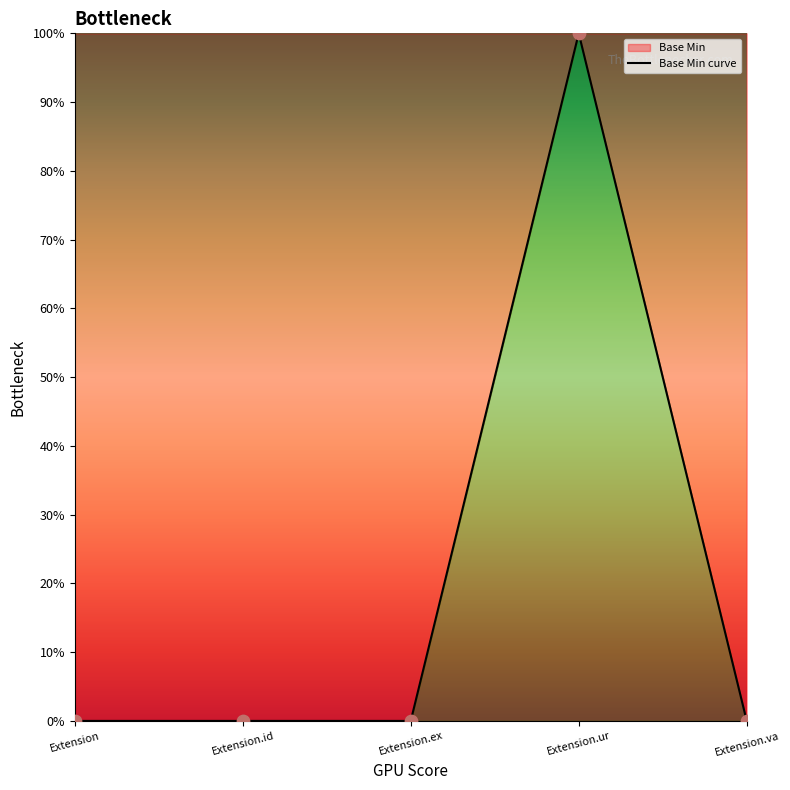

Between Extension.id and Extension.ex, which is larger?

Extension.id